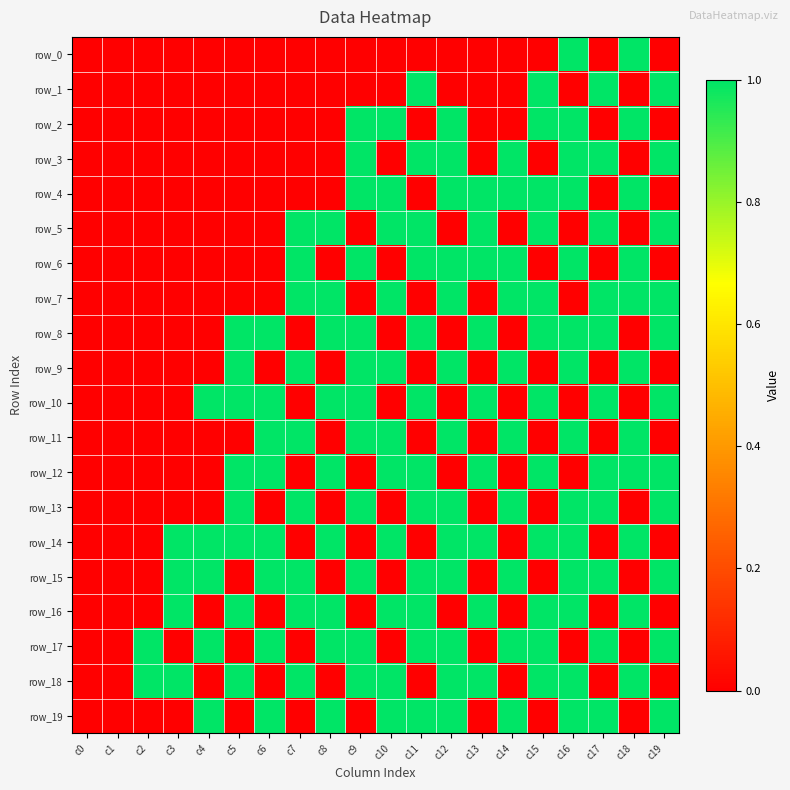

Between c14 and c5, which is larger?

c14